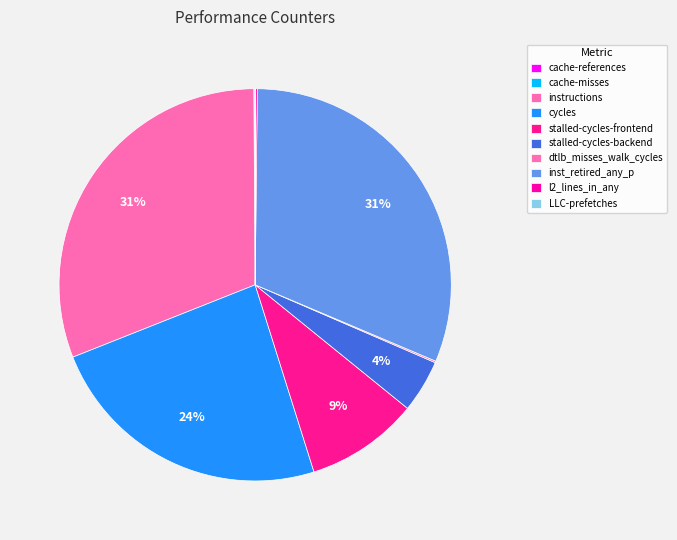

Count the number of slices in the pie.

10